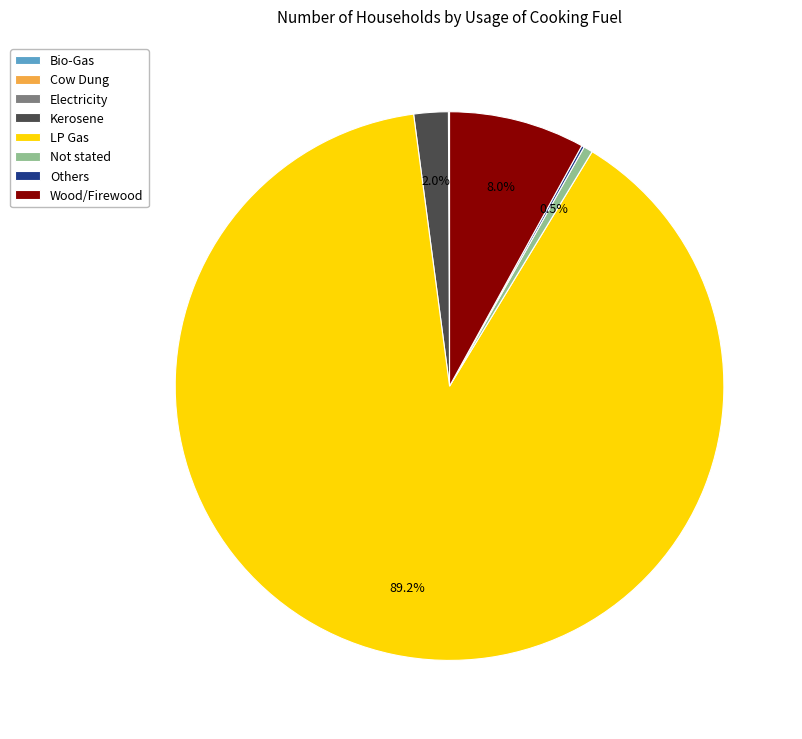

Is the sum of Not stated and Wood/Firewood greater than half?

No